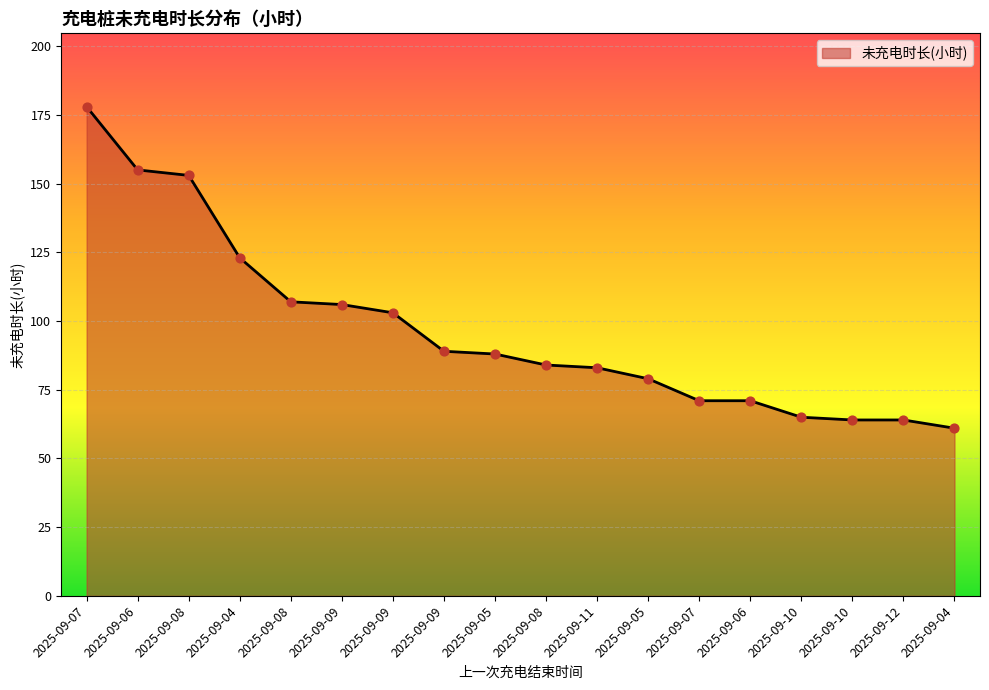

What is the change in value from 2025-09-06 to 2025-09-09?

-66